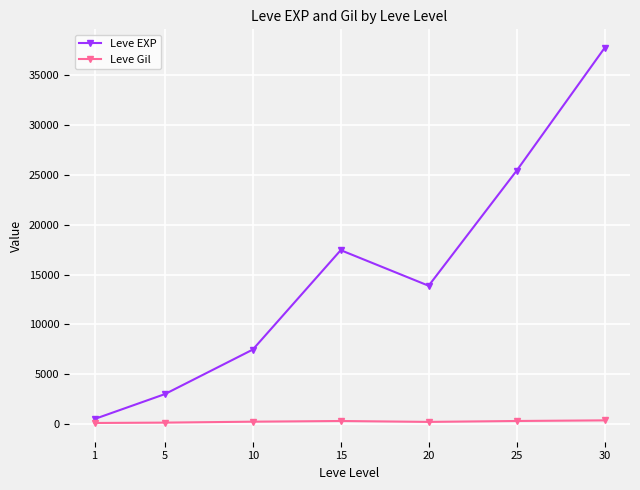

Read the Leve Gil value at 20.

220.8